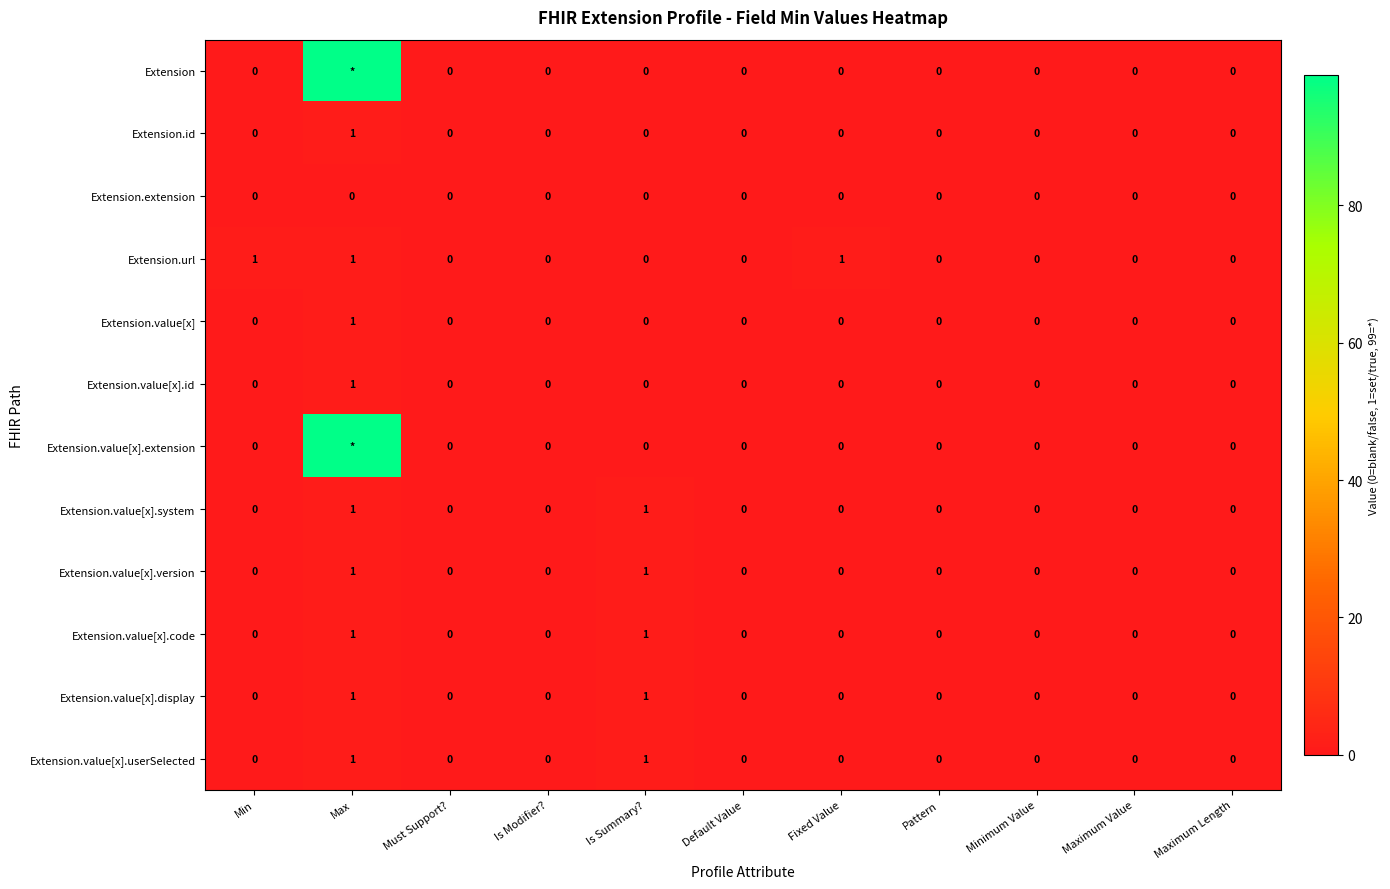

True or false: Extension.value[x].system has a value of 0 at Minimum Value.

True